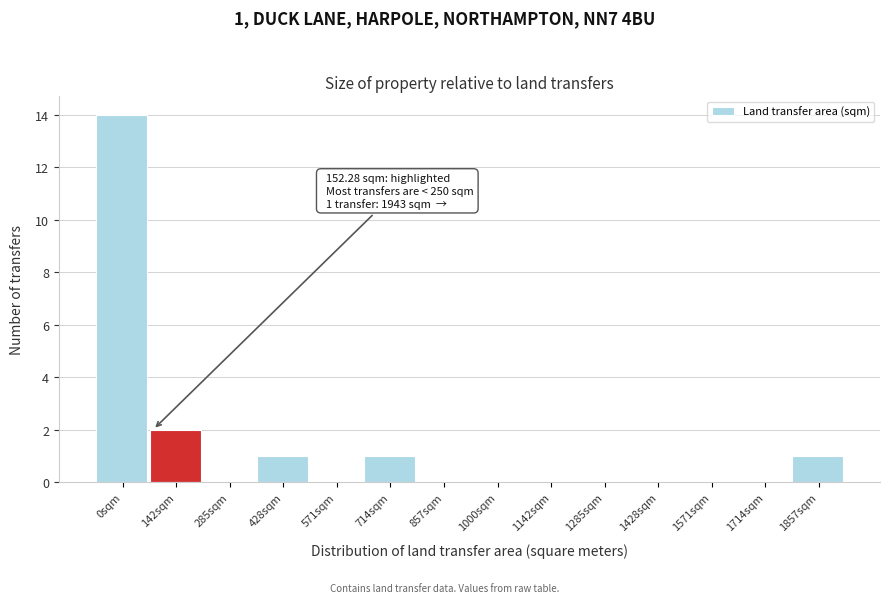

Reading left to right, what are all the values shown in this chart?

0sqm=14	142sqm=2	285sqm=0	428sqm=1	571sqm=0	714sqm=1	857sqm=0	1000sqm=0	1142sqm=0	1285sqm=0	1428sqm=0	1571sqm=0	1714sqm=0	1857sqm=1